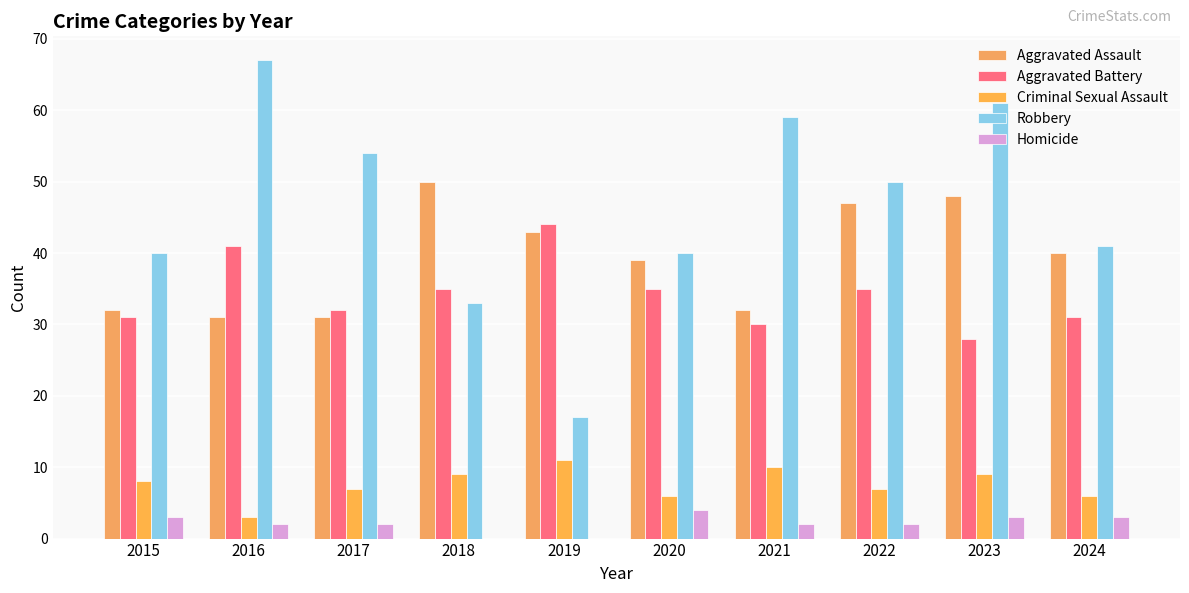

True or false: Aggravated Battery has a value of 35 at 2022.

True